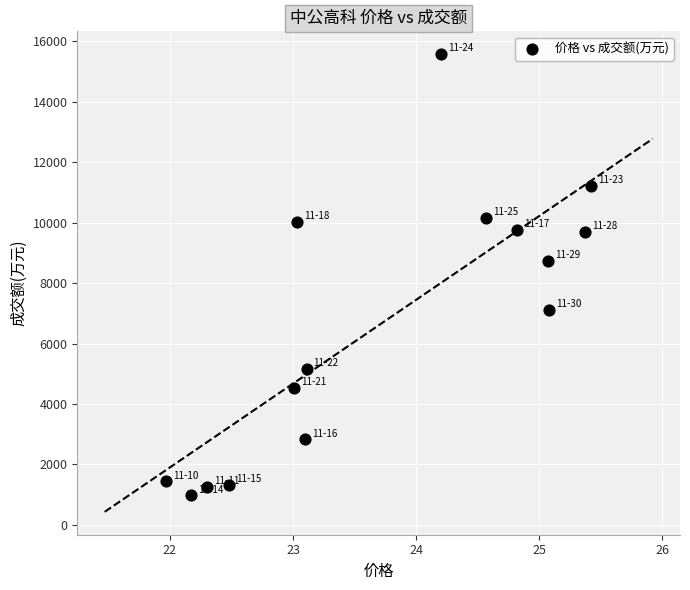

What Y value in the scatter plot is closest to 8273?

8732